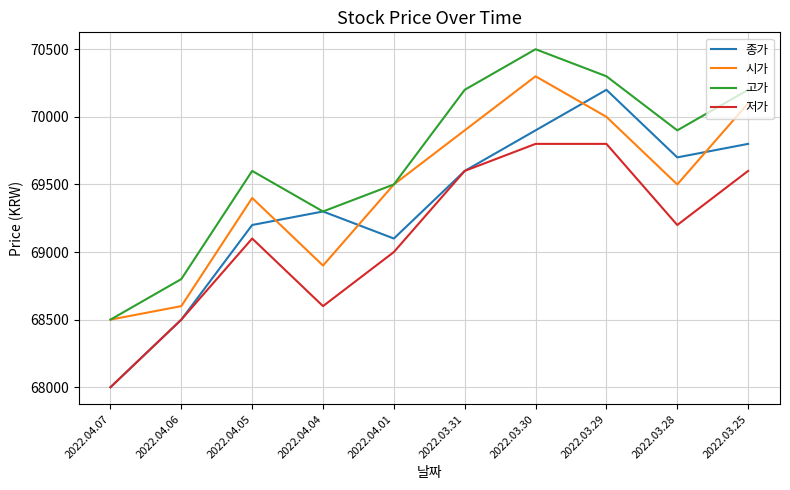

Reading left to right, what are all the values shown in this chart?

종가: 2022.04.07=68000	2022.04.06=68500	2022.04.05=69200	2022.04.04=69300	2022.04.01=69100	2022.03.31=69600	2022.03.30=69900	2022.03.29=70200	2022.03.28=69700	2022.03.25=69800
시가: 2022.04.07=68500	2022.04.06=68600	2022.04.05=69400	2022.04.04=68900	2022.04.01=69500	2022.03.31=69900	2022.03.30=70300	2022.03.29=70000	2022.03.28=69500	2022.03.25=70100
고가: 2022.04.07=68500	2022.04.06=68800	2022.04.05=69600	2022.04.04=69300	2022.04.01=69500	2022.03.31=70200	2022.03.30=70500	2022.03.29=70300	2022.03.28=69900	2022.03.25=70200
저가: 2022.04.07=68000	2022.04.06=68500	2022.04.05=69100	2022.04.04=68600	2022.04.01=69000	2022.03.31=69600	2022.03.30=69800	2022.03.29=69800	2022.03.28=69200	2022.03.25=69600